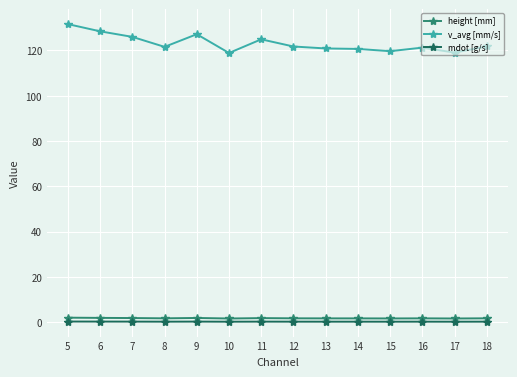

What is the total value across all series at 14?

122.6